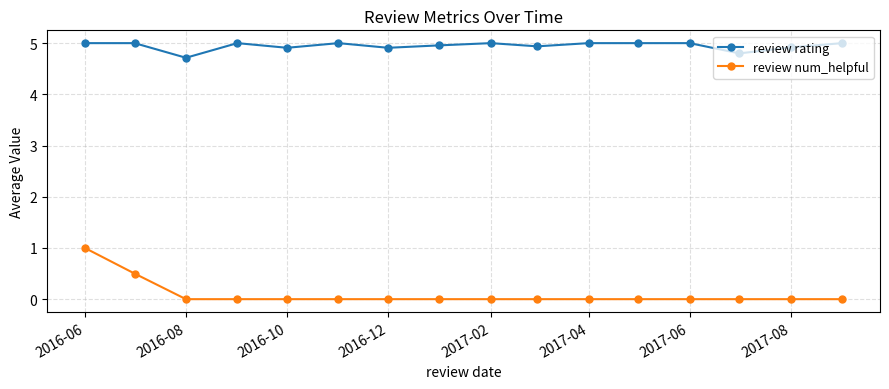

List the series in order of their overall mean, highest first.

review rating, review num_helpful